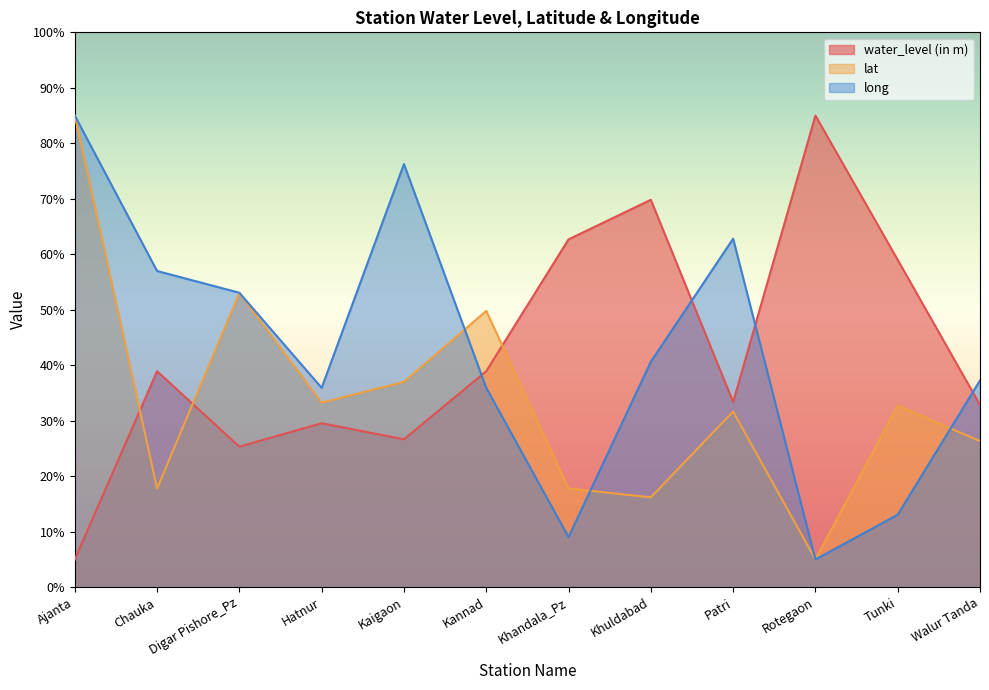

Where do lat and water_level (in m) first cross each other?

Ajanta and Chauka